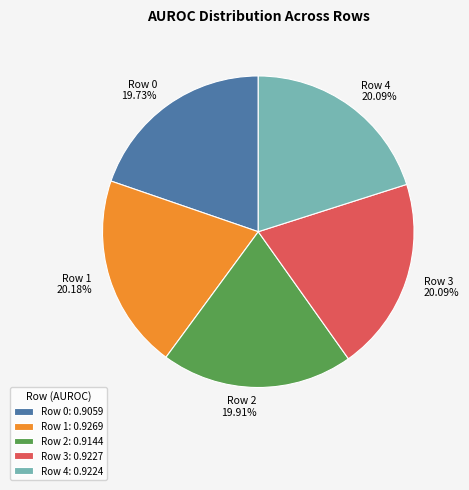

What percentage do Row 4 and Row 2 together represent?

40.0%